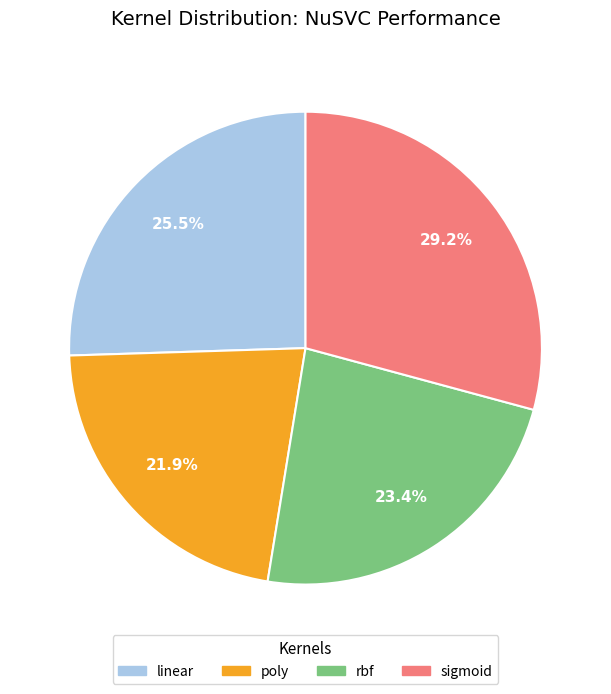

Is it true that sigmoid is 23% of the pie?

False